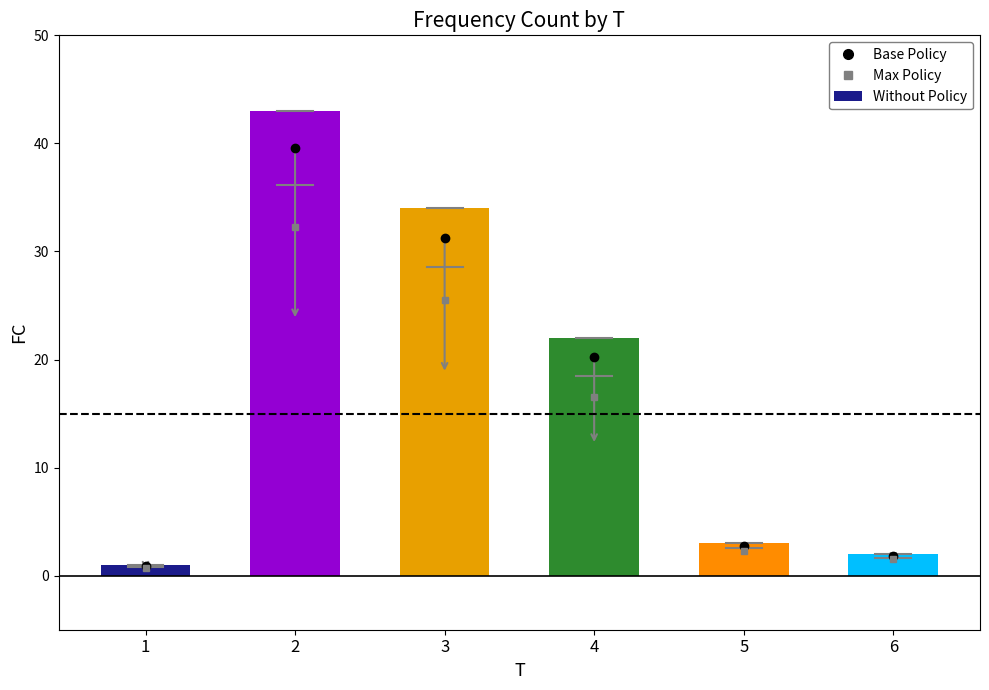

The chart shows a value of 5 at 5. True or false?

False